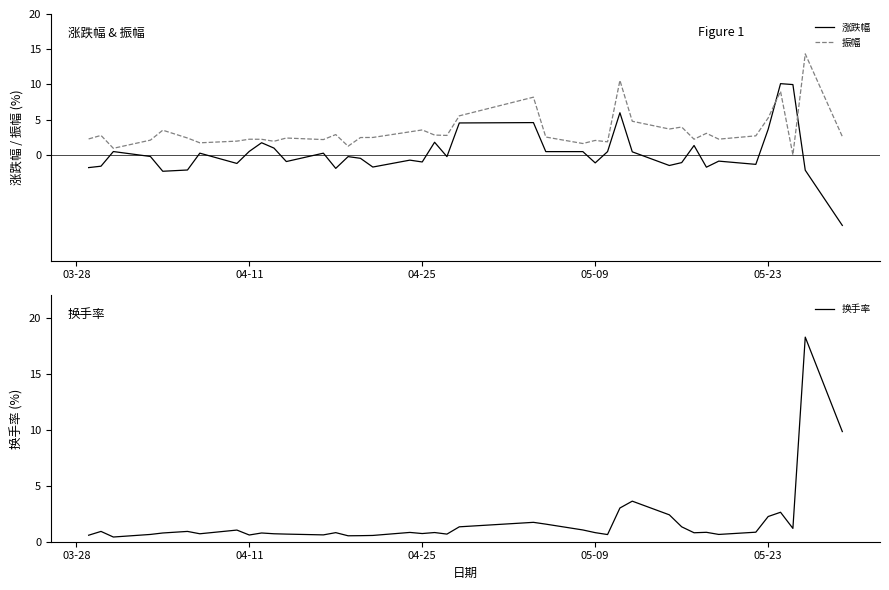

How many interior local peaks does the 涨跌幅 series have?

12